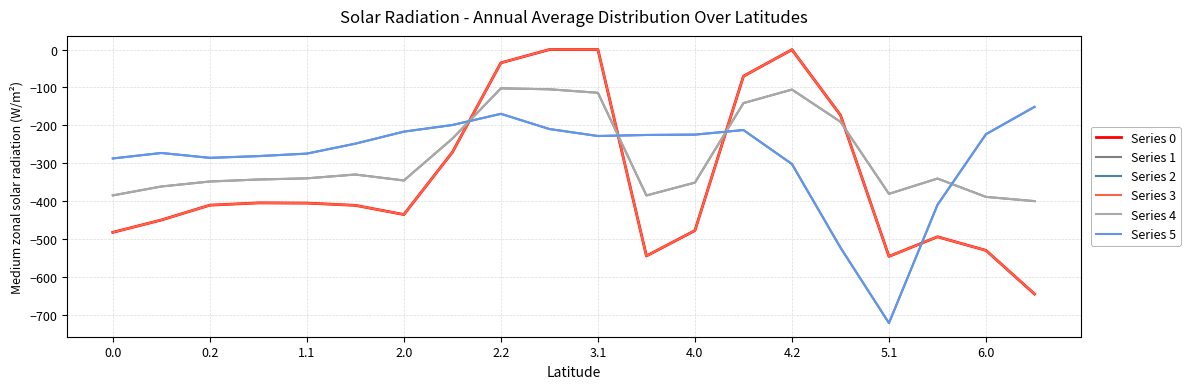

What is the sum of all Series 5 values?

-5662.1